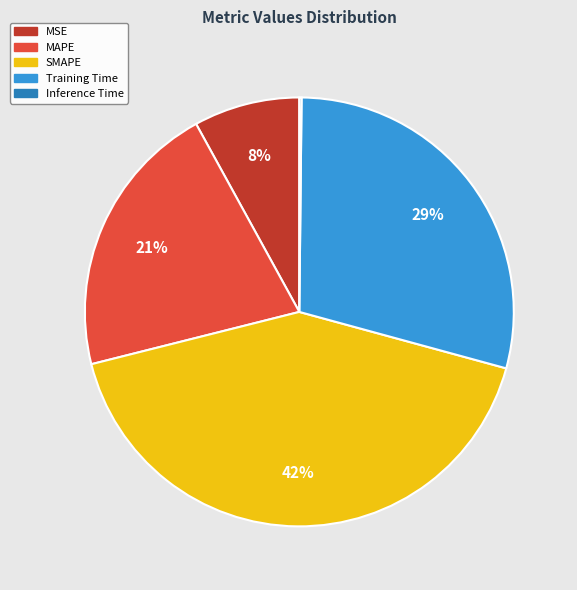

Combined, do Training Time and SMAPE account for over 50%?

Yes